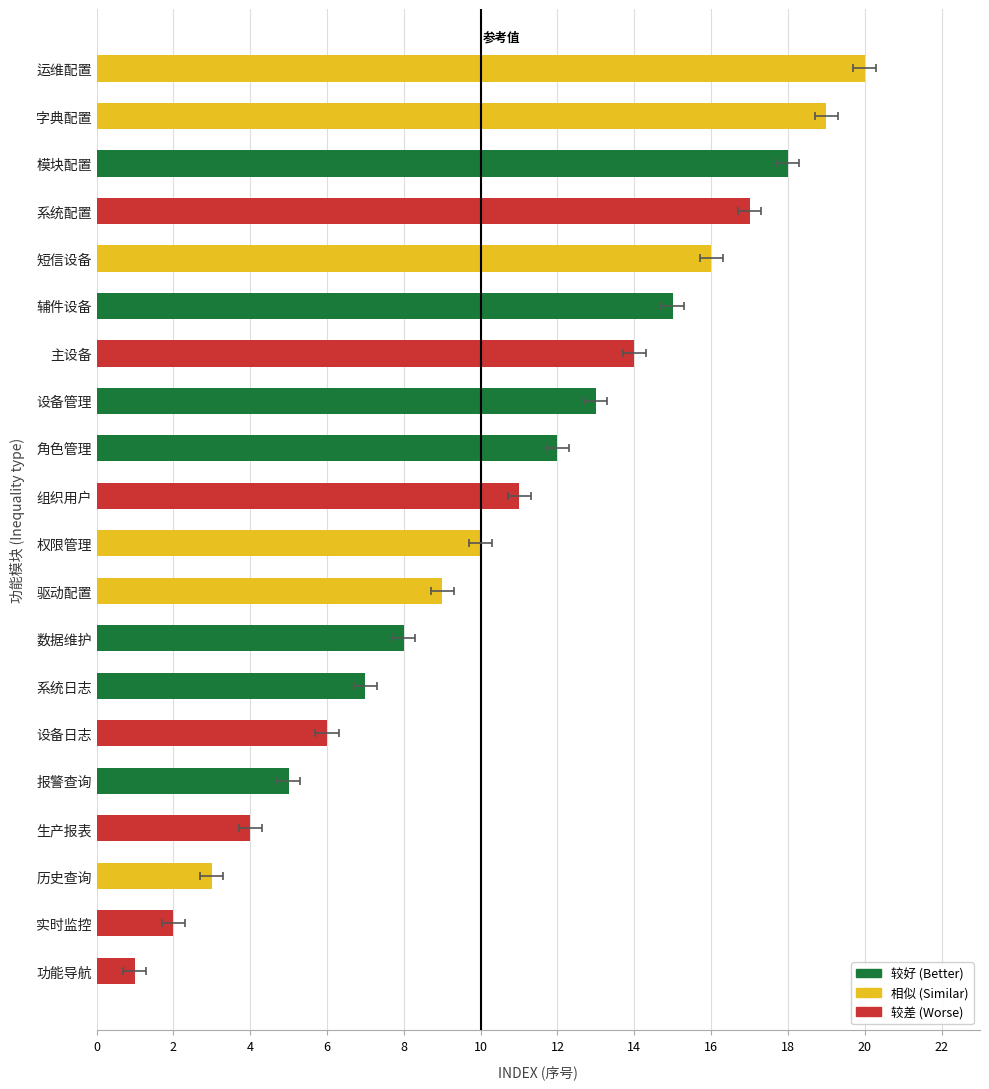

How many bars are there in total?

20